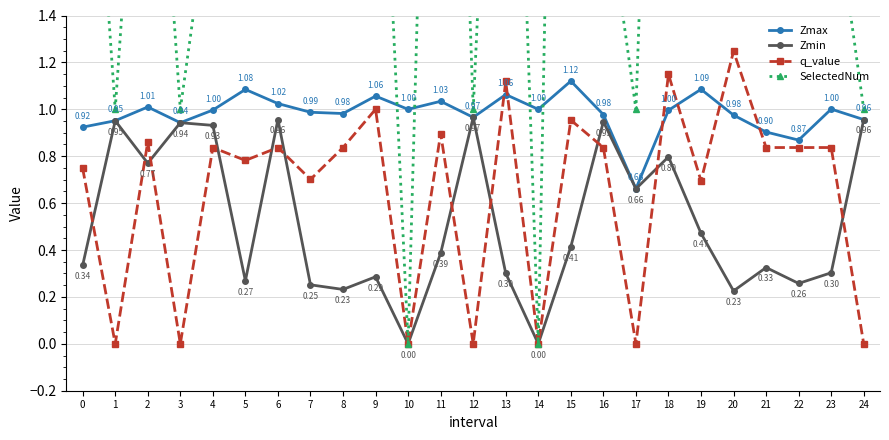

At which label is Zmin closest to 0?

10